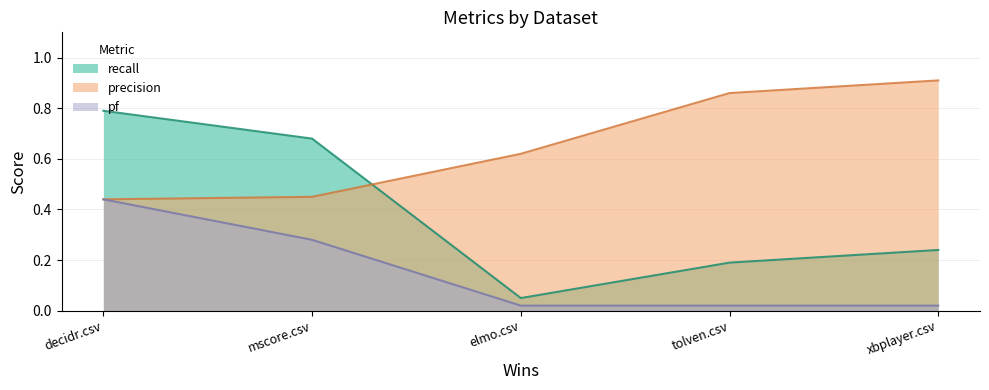

Rank the series by their average value, from highest to lowest.

precision, recall, pf